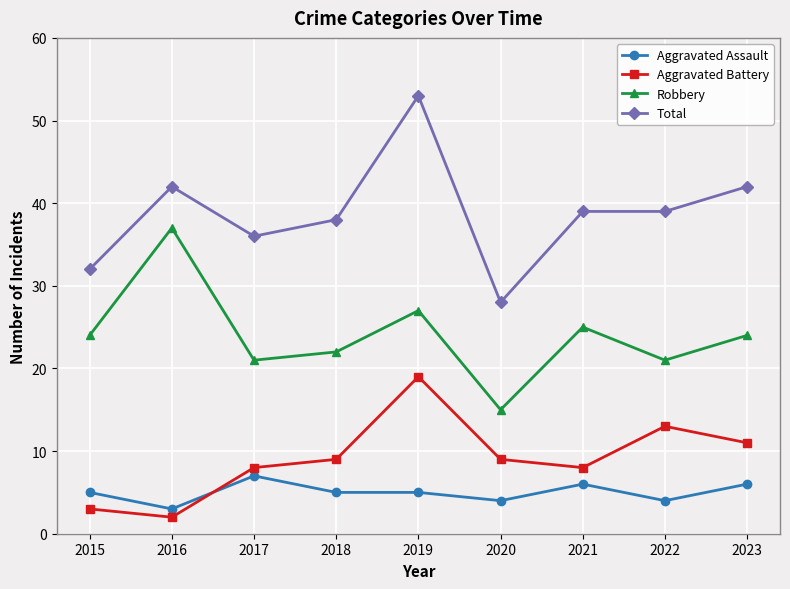

True or false: Aggravated Assault and Total intersect in this chart.

False